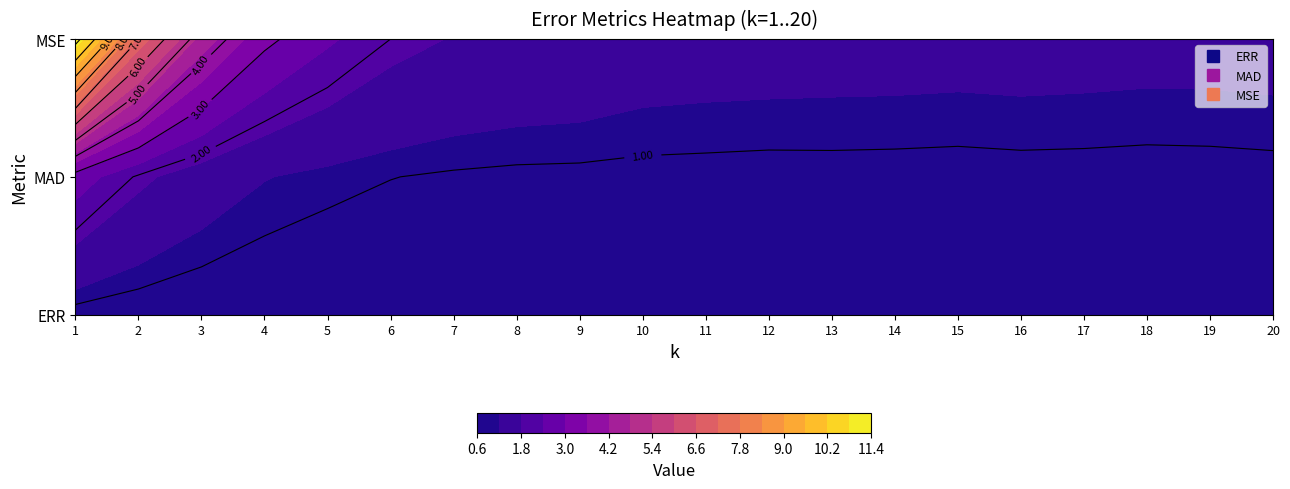

At which category is the sum across all series the highest?

1